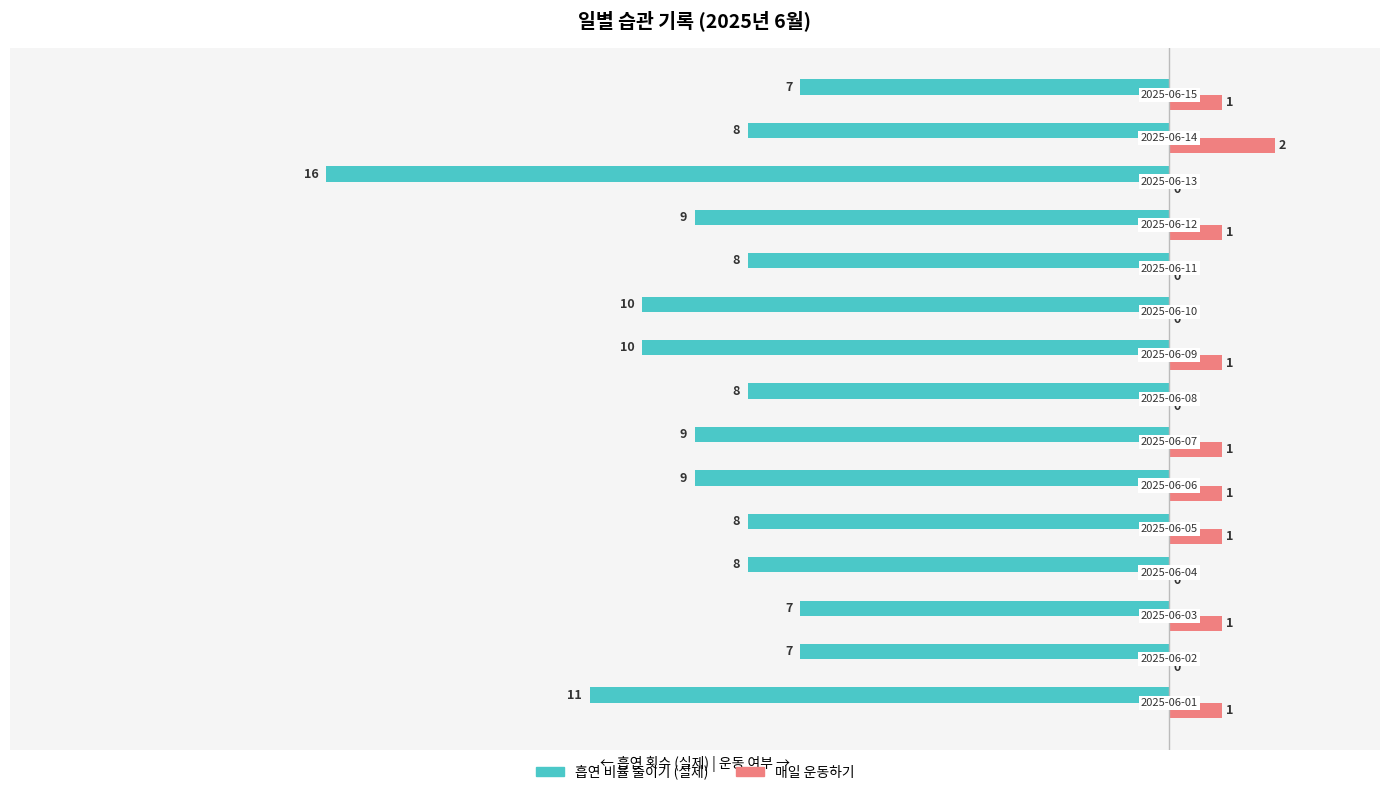

What is the sum of all 흡연 비율 줄이기 (실제) values?

-135